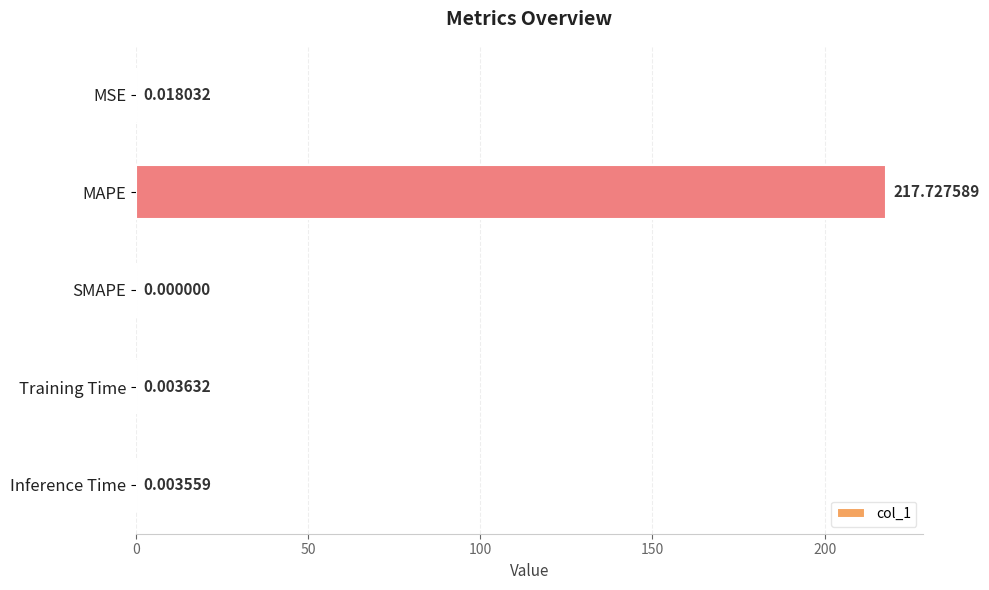

What is the sum of the values at MAPE and MSE?

217.7